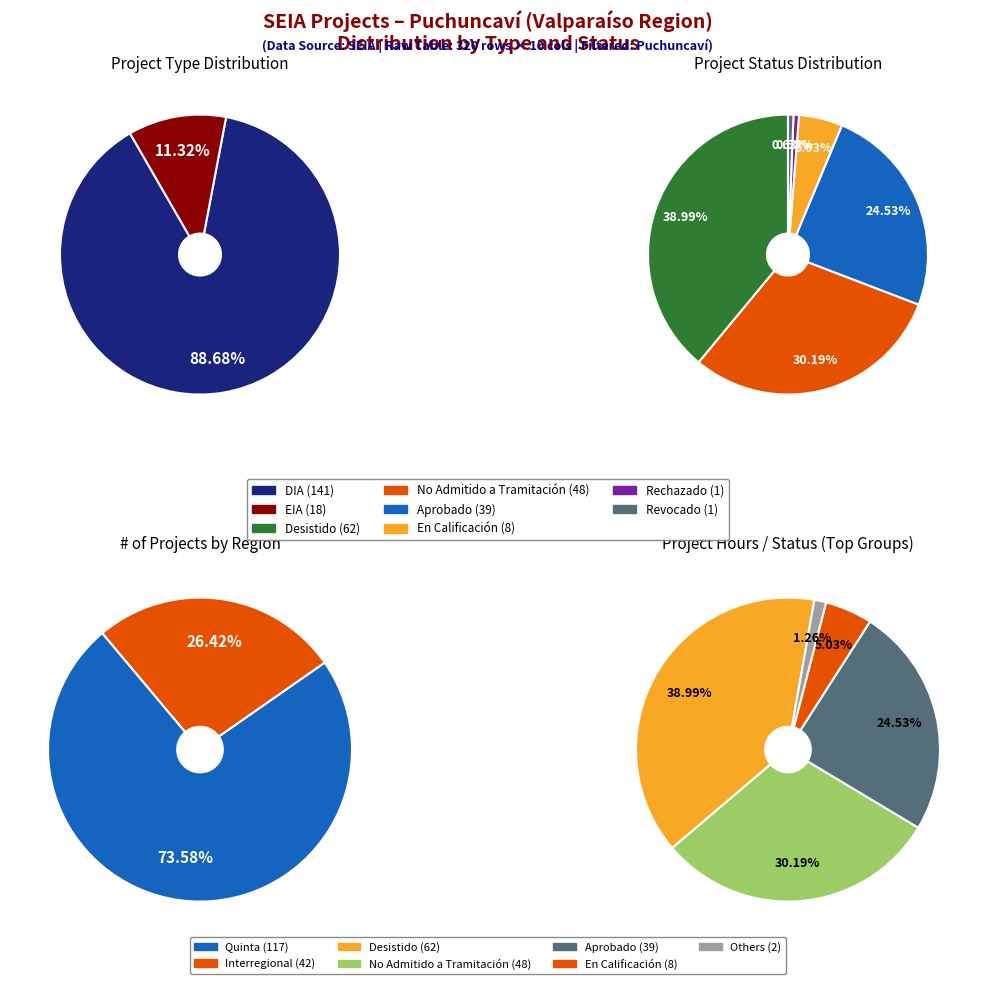

Approximately how many times larger is the value at EIA compared to DIA?

0.1